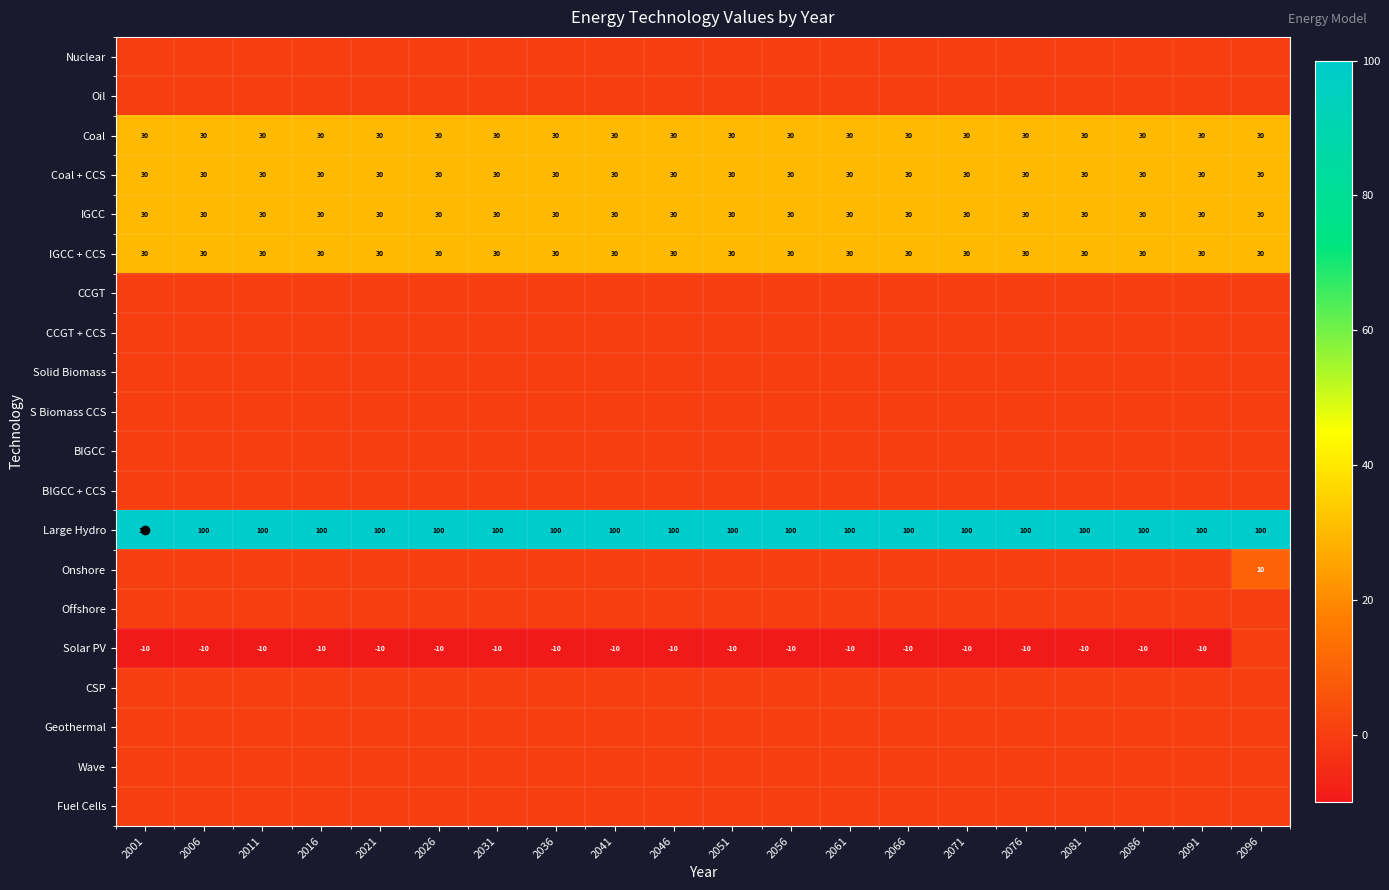

What is the average value of the IGCC series?

30